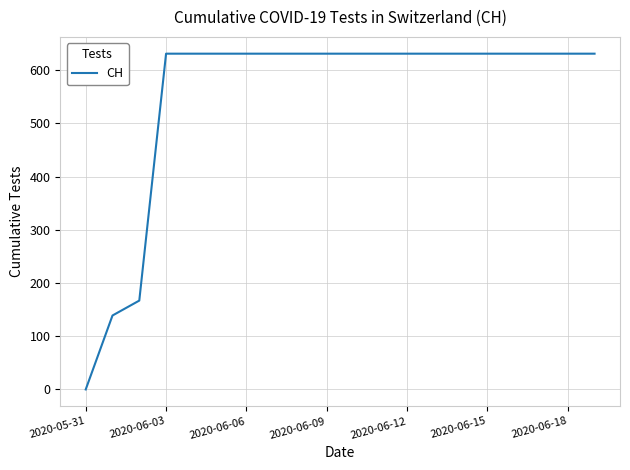

What is the maximum value shown in the chart?

631